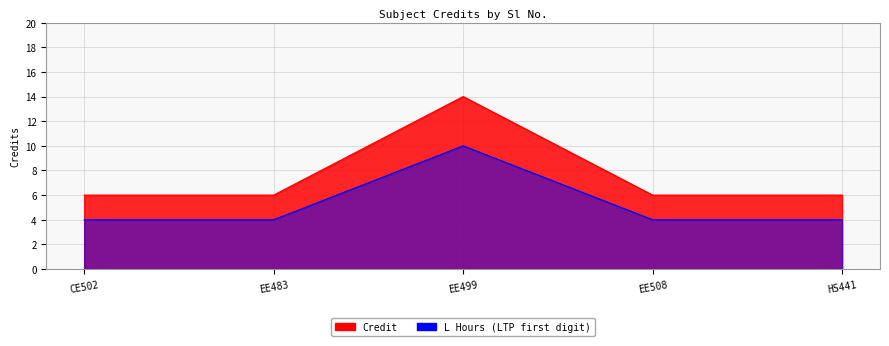

What is the value of the 3rd point from the left?

14